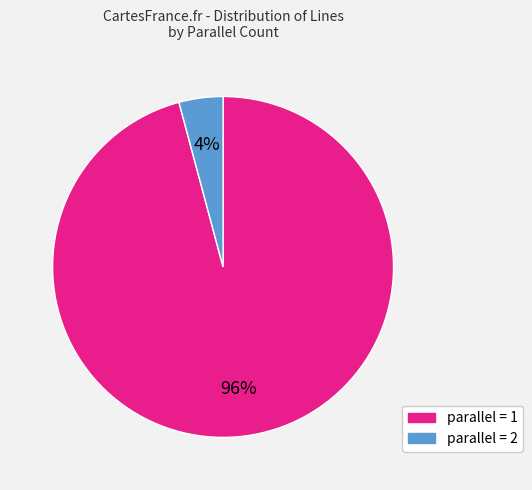

To the nearest percent, what is the difference between the largest and smallest slice percentages?

92%